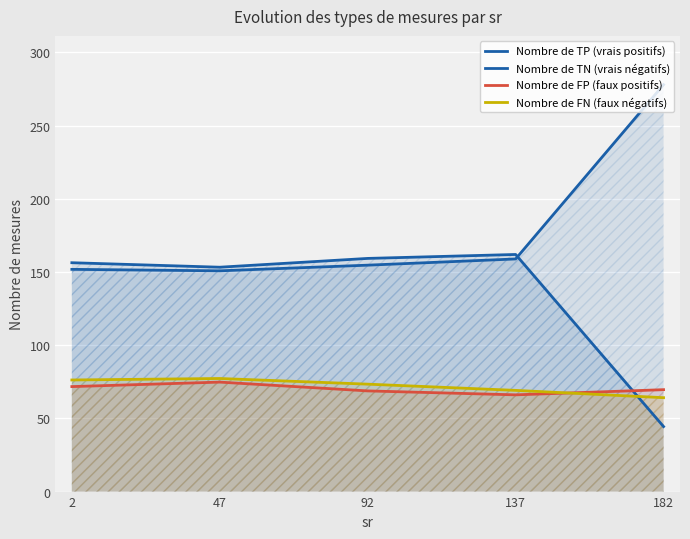

Rank the series by their maximum value, from highest to lowest.

Nombre de TP (vrais positifs), Nombre de TN (vrais négatifs), Nombre de FN (faux négatifs), Nombre de FP (faux positifs)